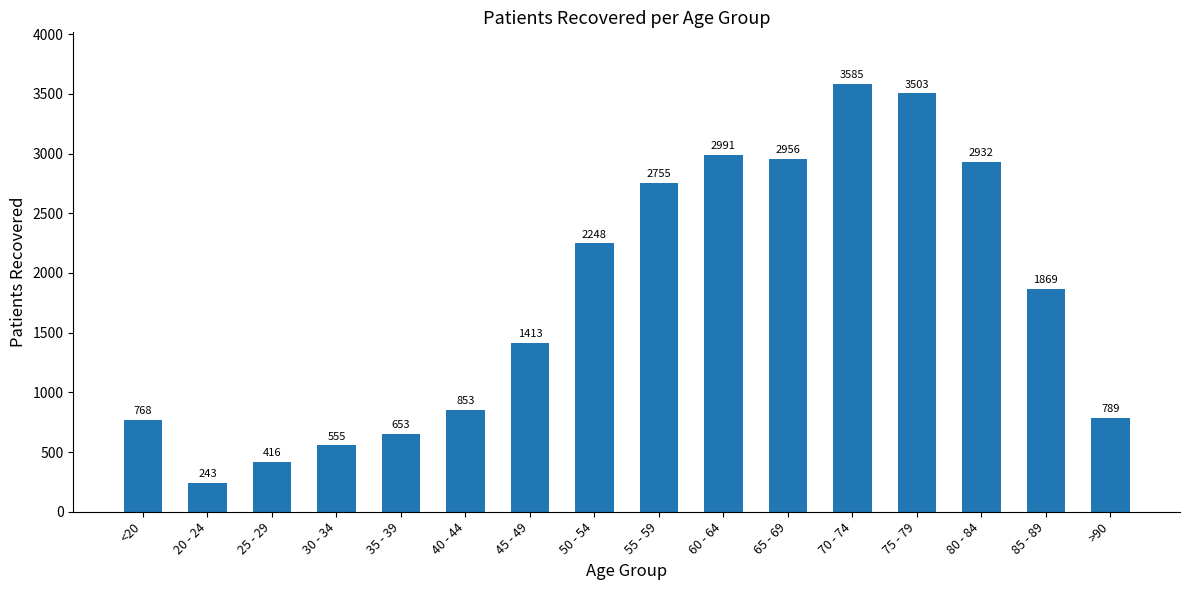

True or false: the data shows 967 at 30 - 34.

False